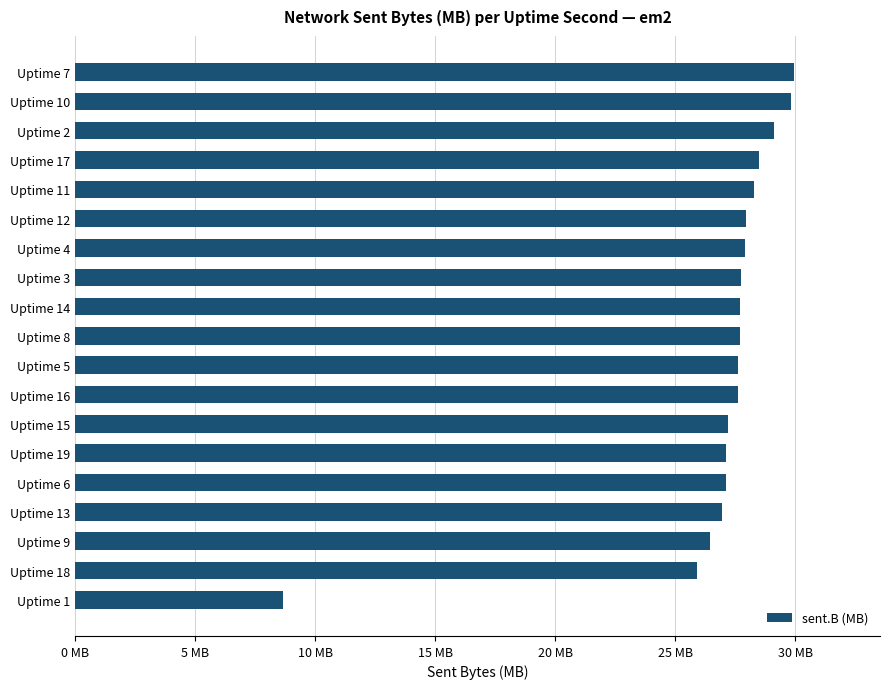

Are the bars horizontal?

Yes